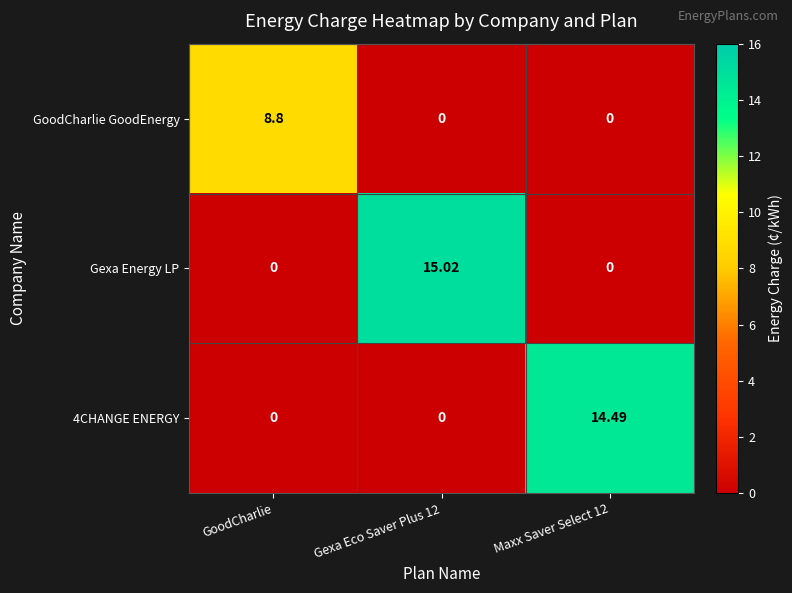

Between GoodCharlie and Gexa Eco Saver Plus 12, which series saw the biggest shift?

Gexa Energy LP